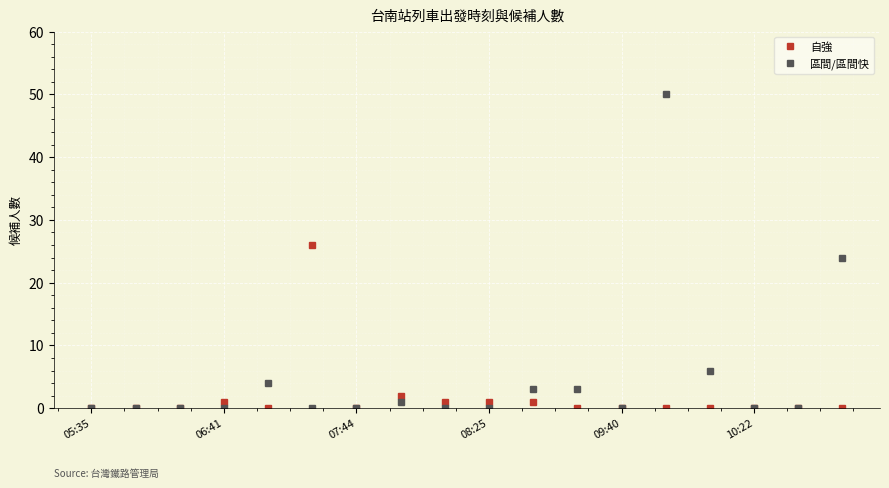

What is the sum of all 區間/區間快 values?

91